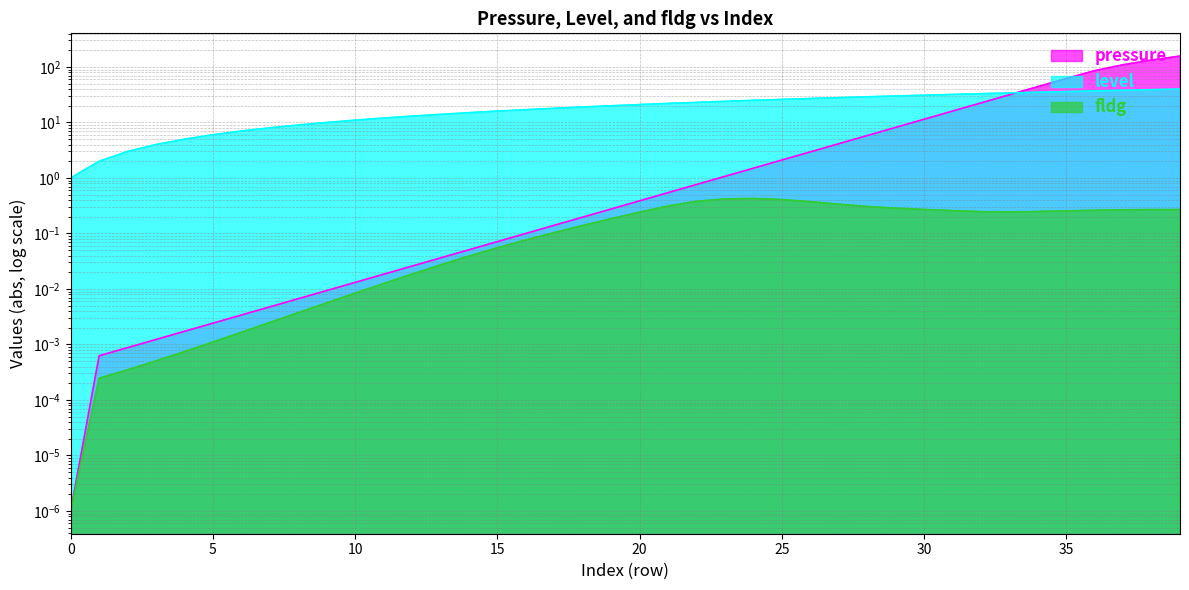

Rank the series at 38 from highest to lowest value.

pressure, level, fldg